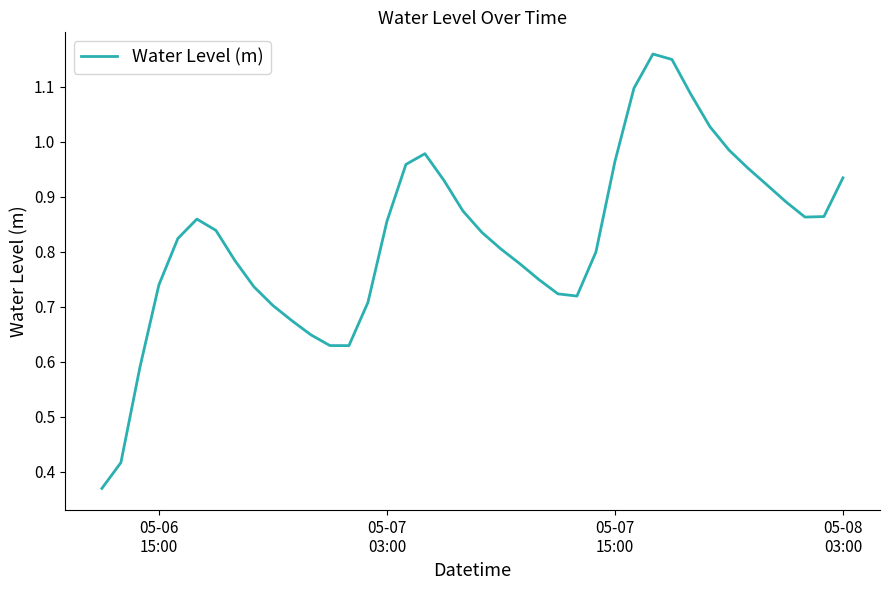

How many points are lower than both their immediate neighbors (excluding endpoints)?

3